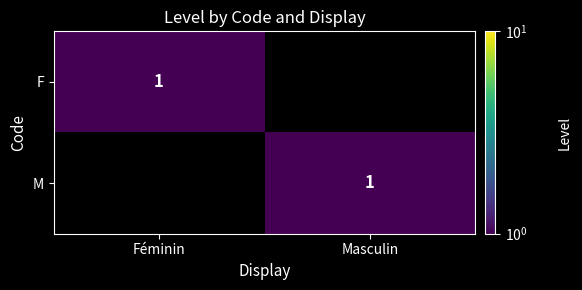

True or false: F has a value of 0 at Féminin.

False